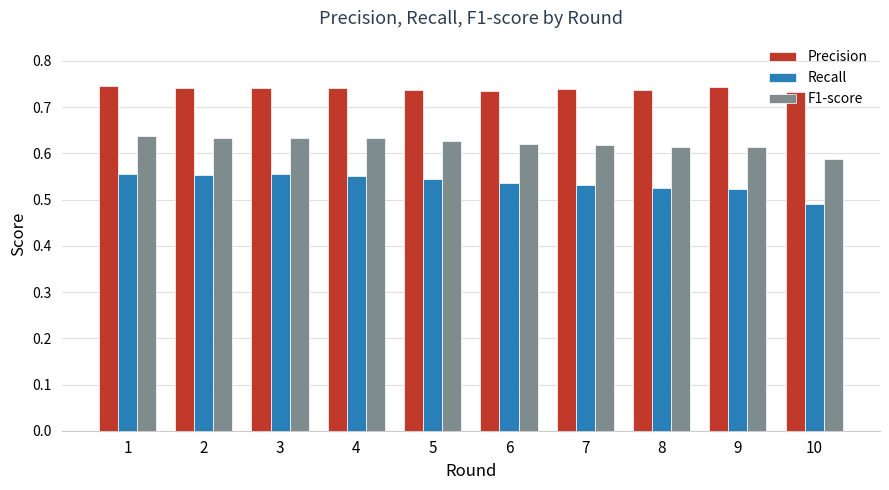

What is the sum of the Precision values at 4 and 7?

1.5